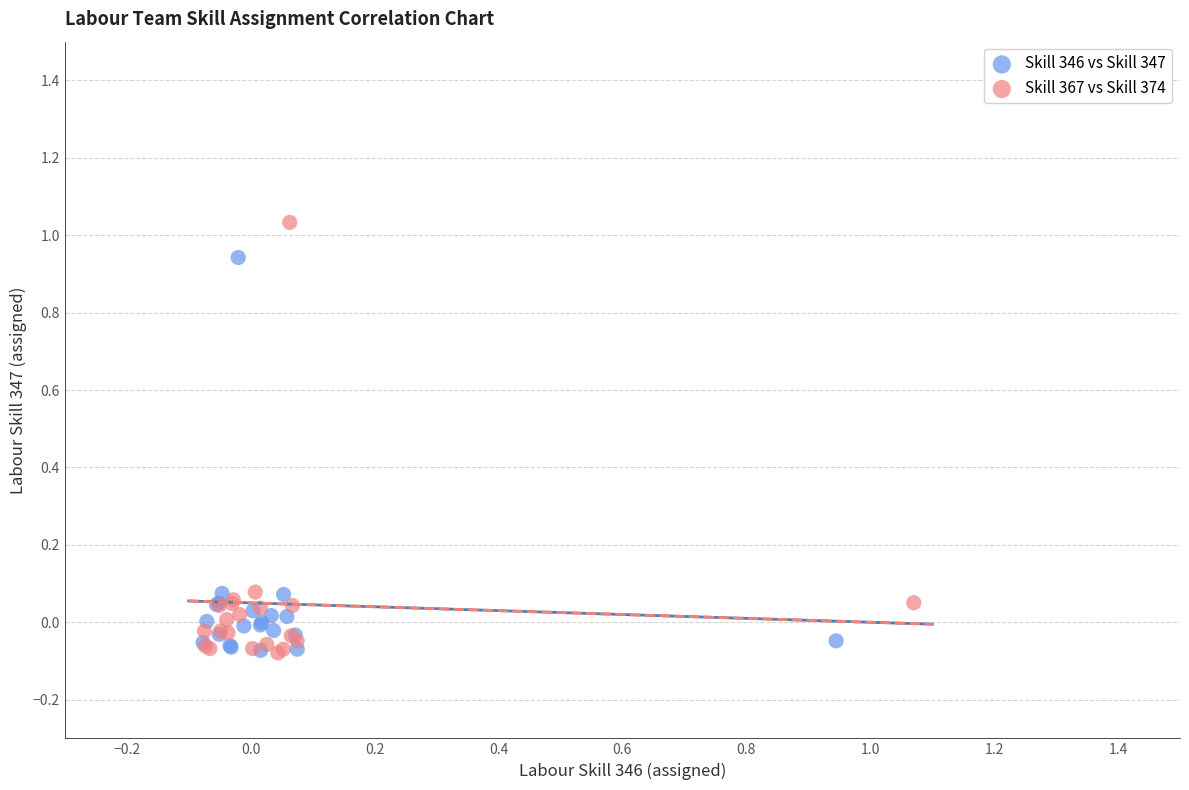

Which series has the widest spread of Y values?

Skill 367 vs Skill 374